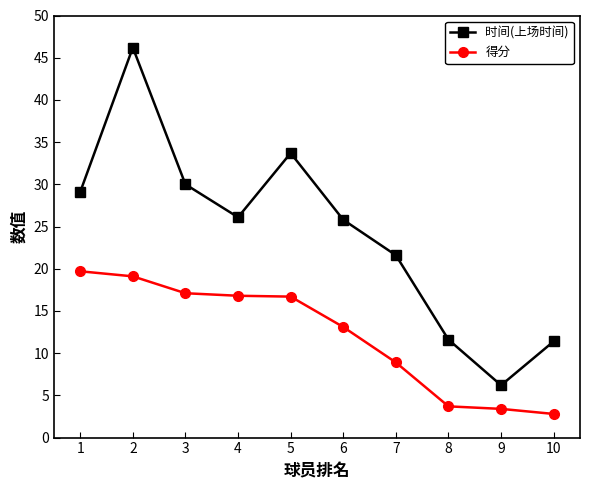

What is the maximum value shown in the chart?

46.2